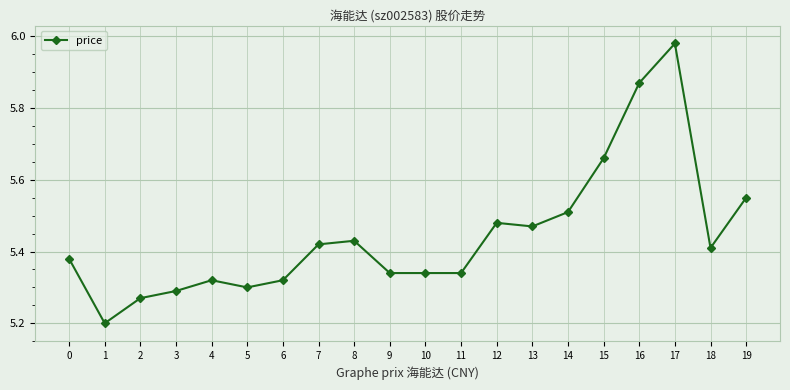

Between 17 and 5, which is larger?

17